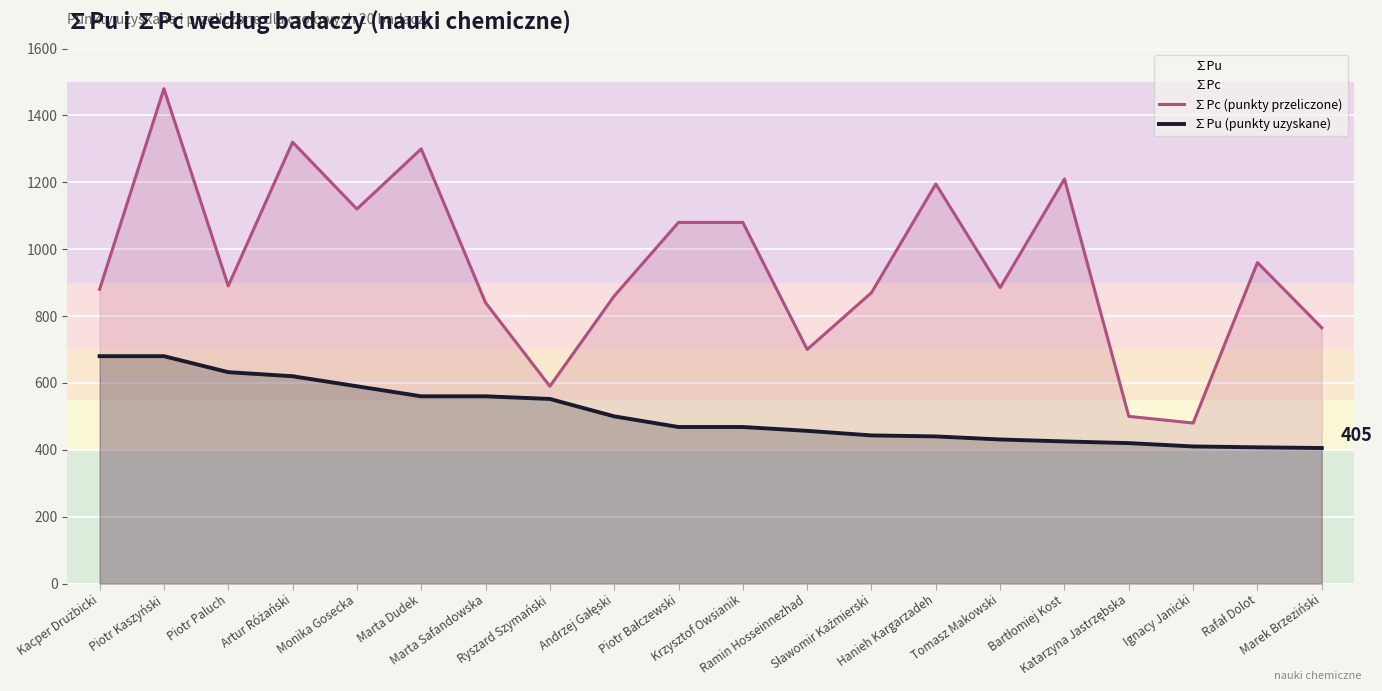

What is the label of the 18th point from the left?

Ignacy Janicki